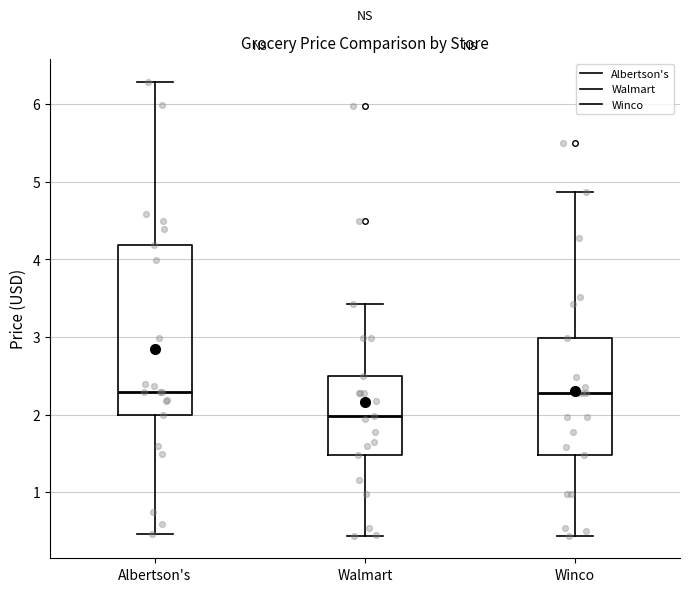

Reading left to right, read every box against the y-axis: the position of its median line, the range the box covers, and the ends of its whiskers. The values are not printed on the chart, so give them approximately, as read against the axis.

Albertson's: median 2.3, box 2.0 to 4.2, whiskers 0.5 to 6.3
Walmart: median 2.0, box 1.5 to 2.5, whiskers 0.4 to 3.4
Winco: median 2.3, box 1.5 to 3.0, whiskers 0.4 to 4.9